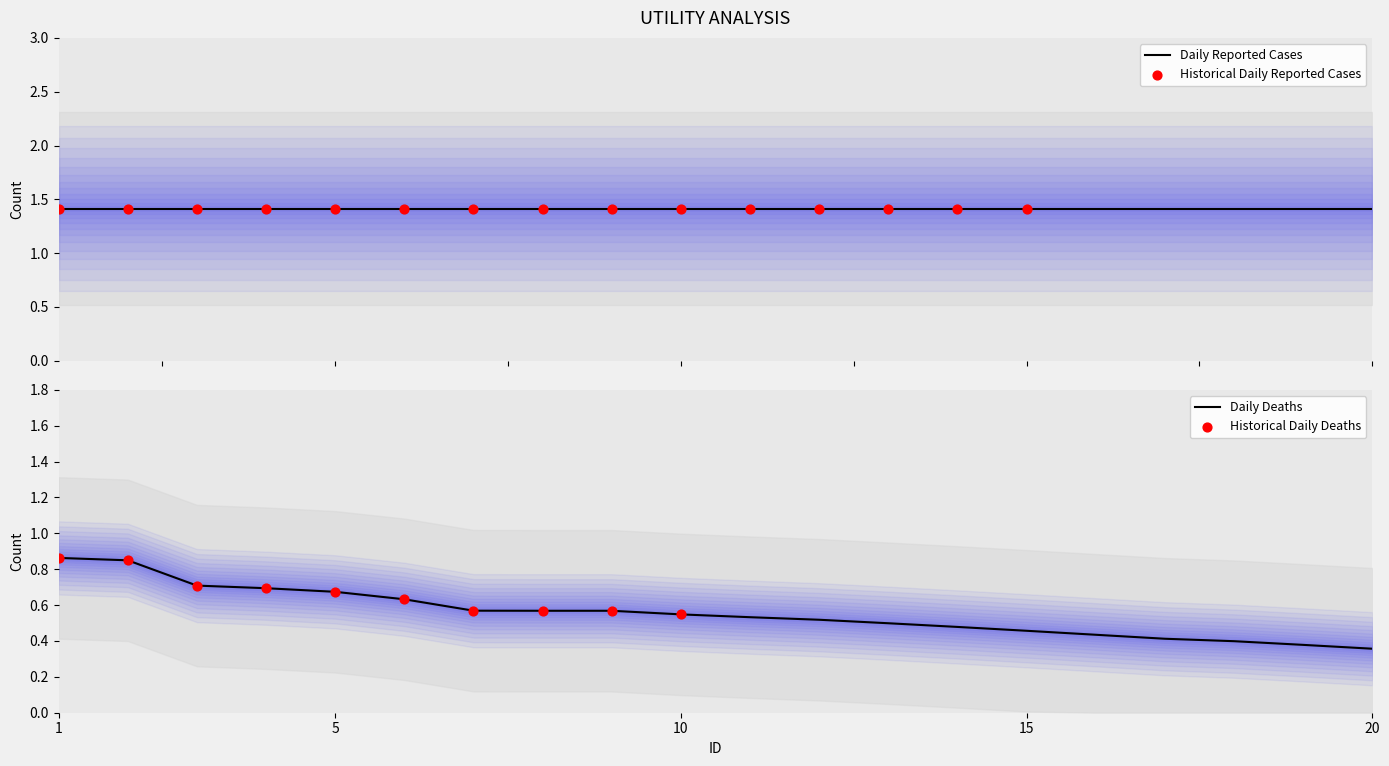

Between 11 and 5, which is larger?

5